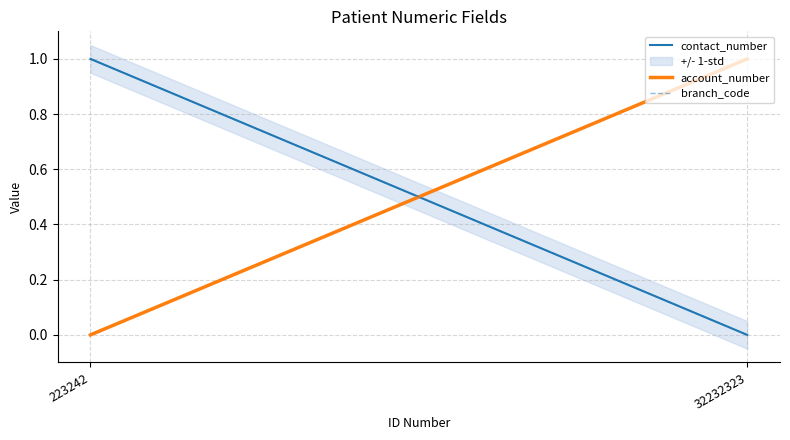

Is this an area chart (filled region under the line)?

No